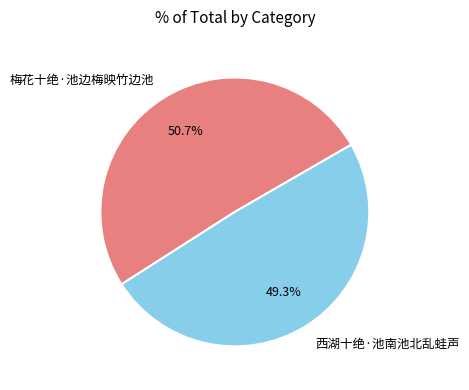

What percentage is NOT represented by 西湖十绝·池南池北乱蛙声?

50.7%